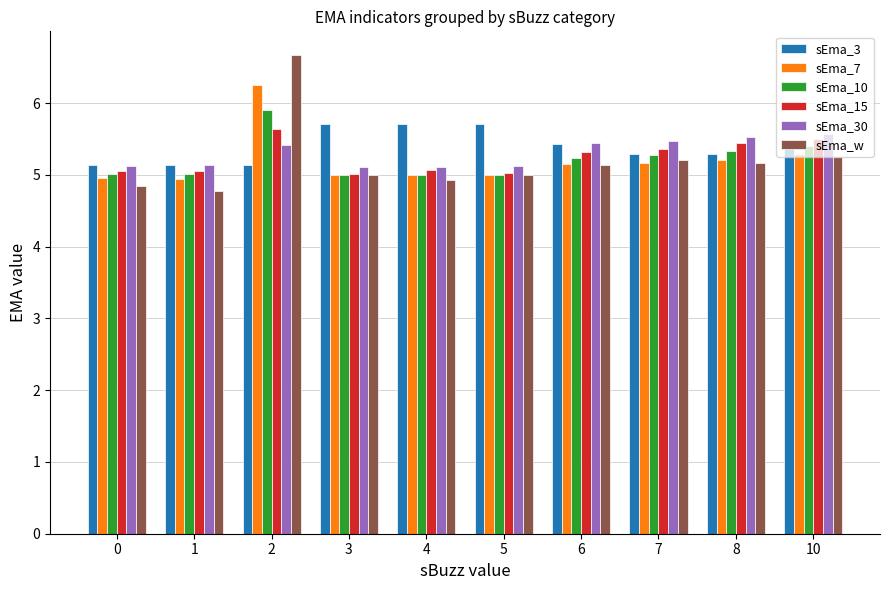

What is the average value of the sEma_30 series?

5.3